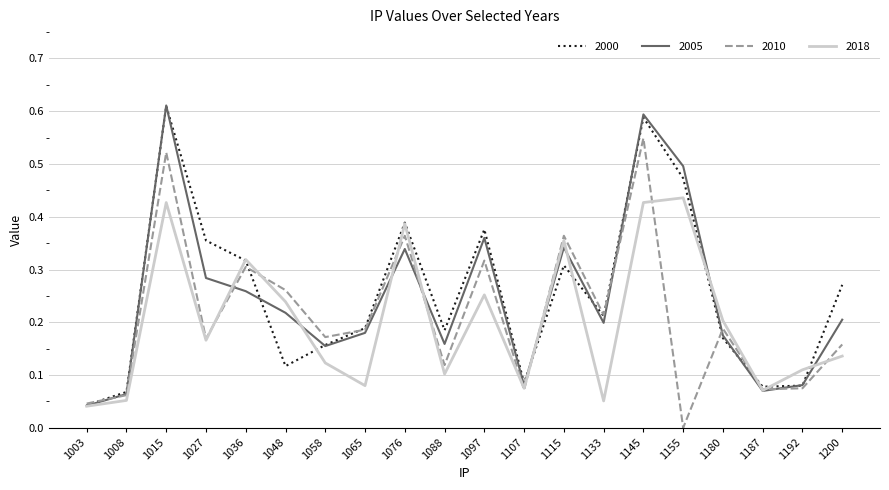

At how many categories does at least one series exceed 0?

20